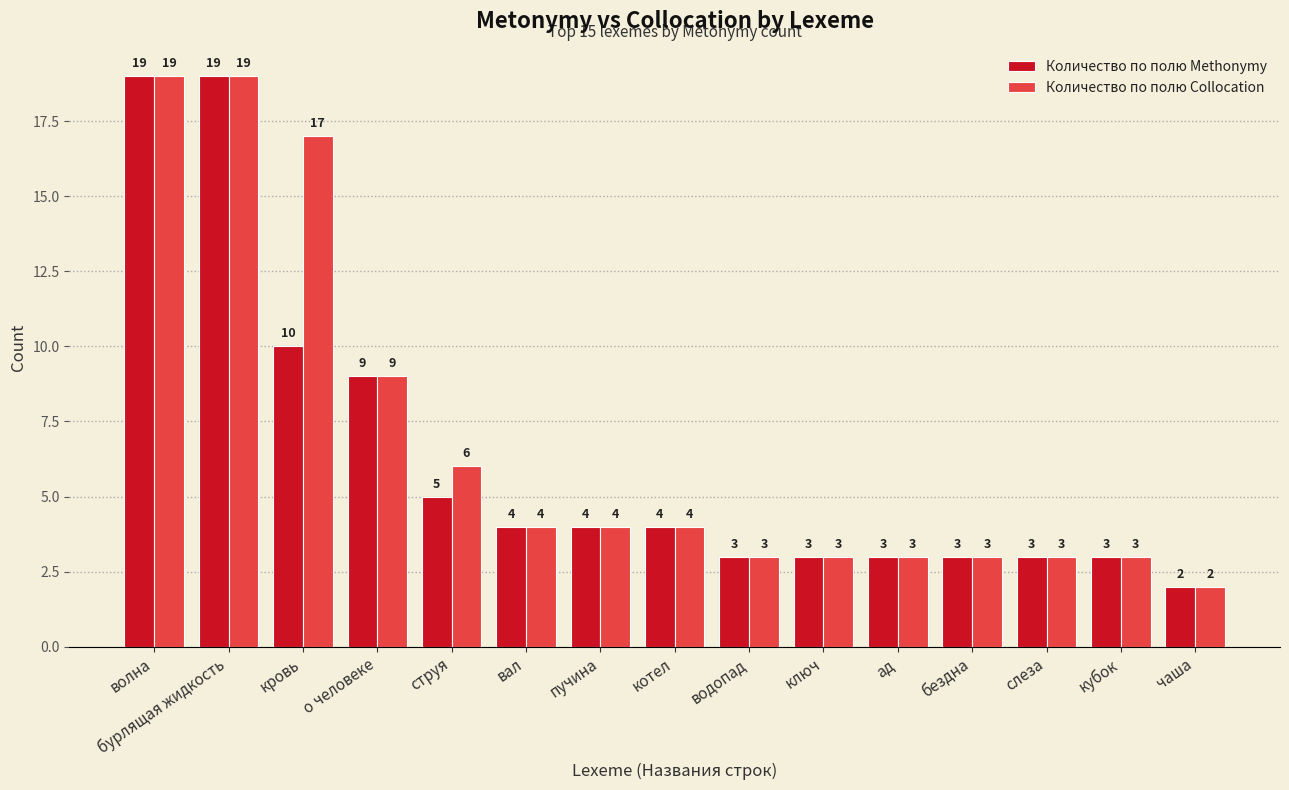

Rank the series by their average value, from lowest to highest.

Количество по полю Methonymy, Количество по полю Collocation